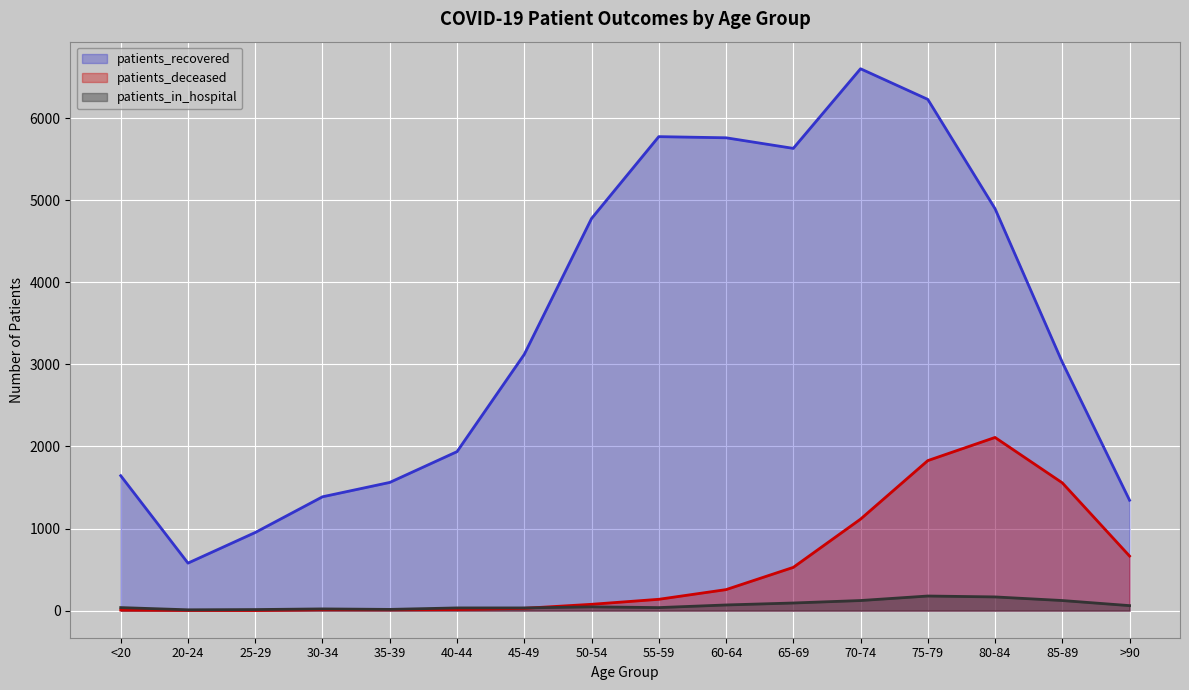

At how many categories does at least one series exceed 1647?

10